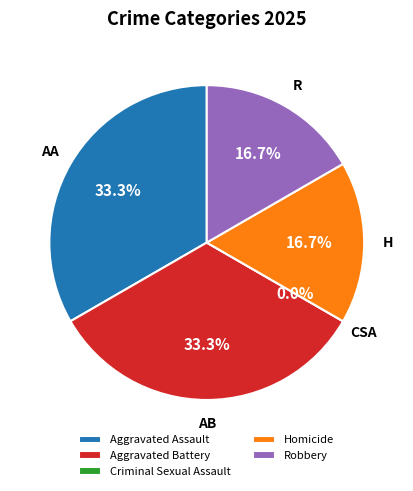

Is there any slice that represents more than half of the pie?

No